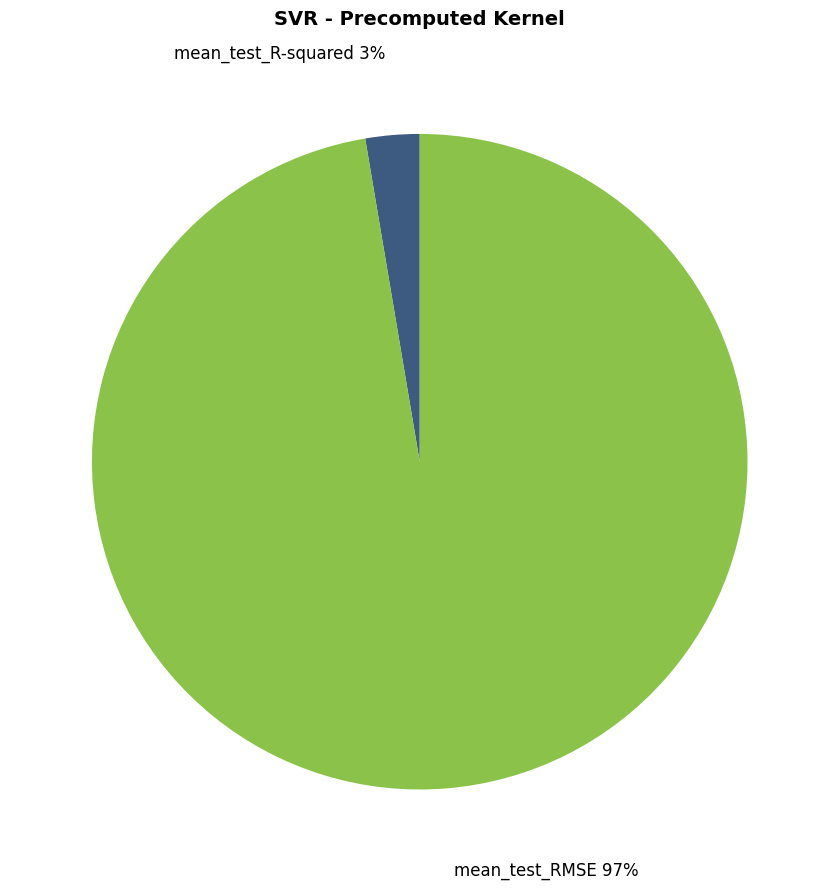

Between mean_test_R-squared and mean_test_RMSE, which is larger?

mean_test_RMSE